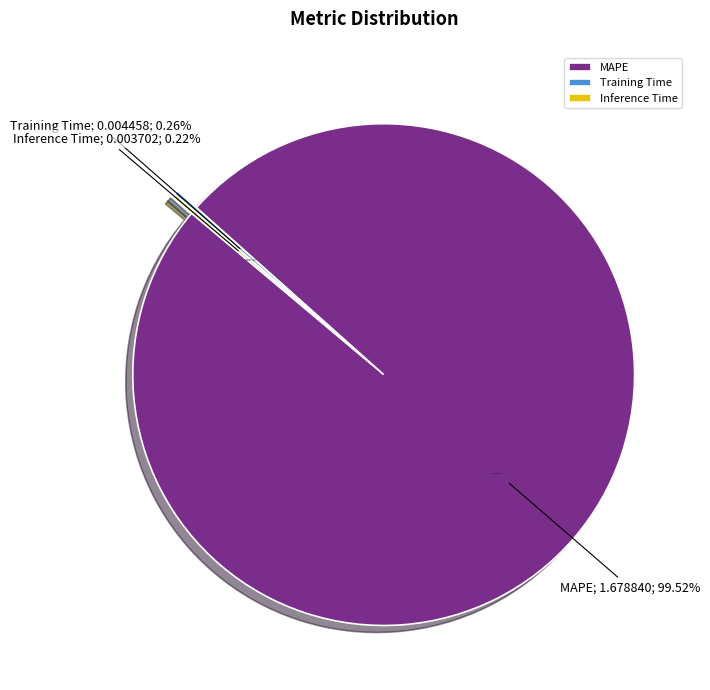

How many slices are in this pie chart?

3